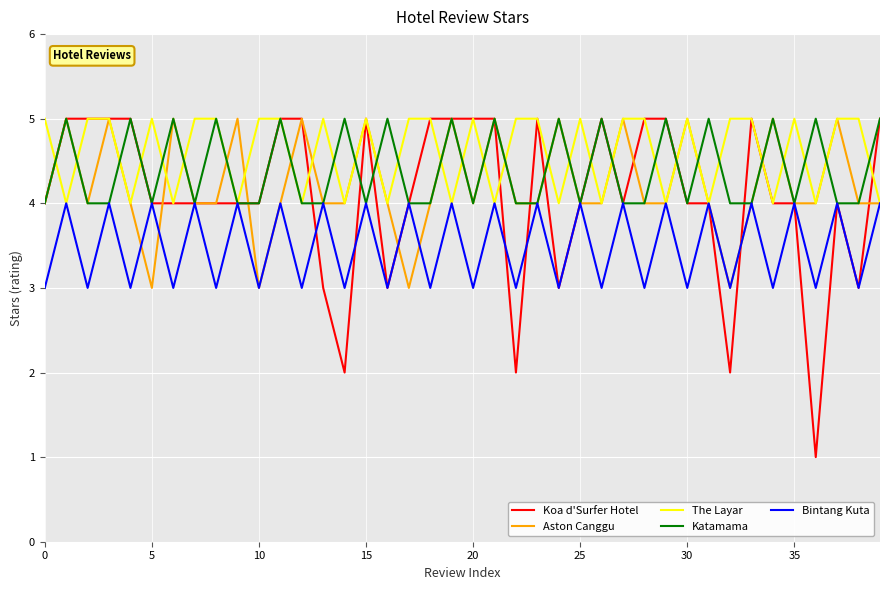

What is the lowest value of the Aston Canggu series?

3